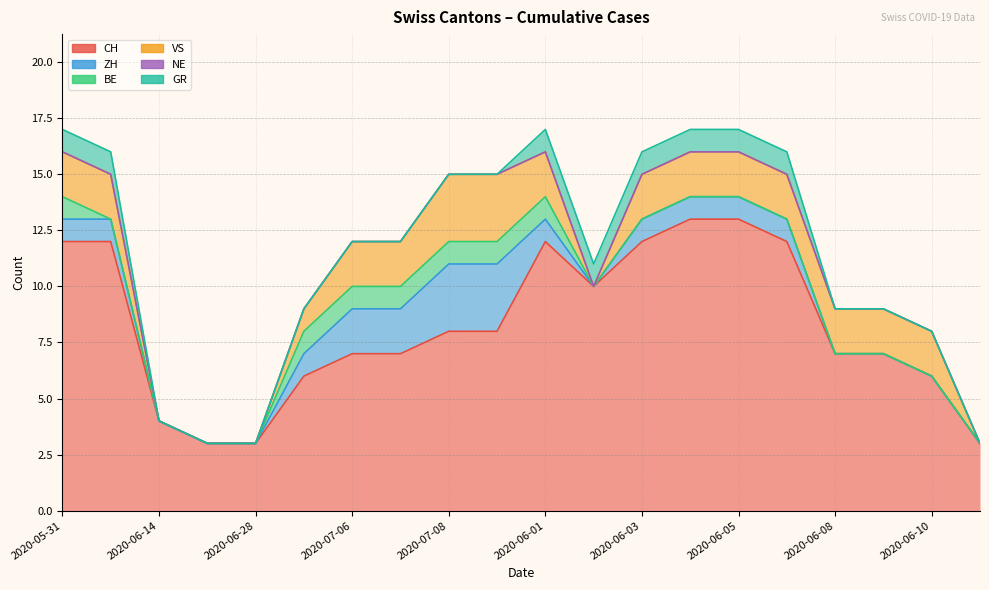

True or false: BE and CH intersect in this chart.

False